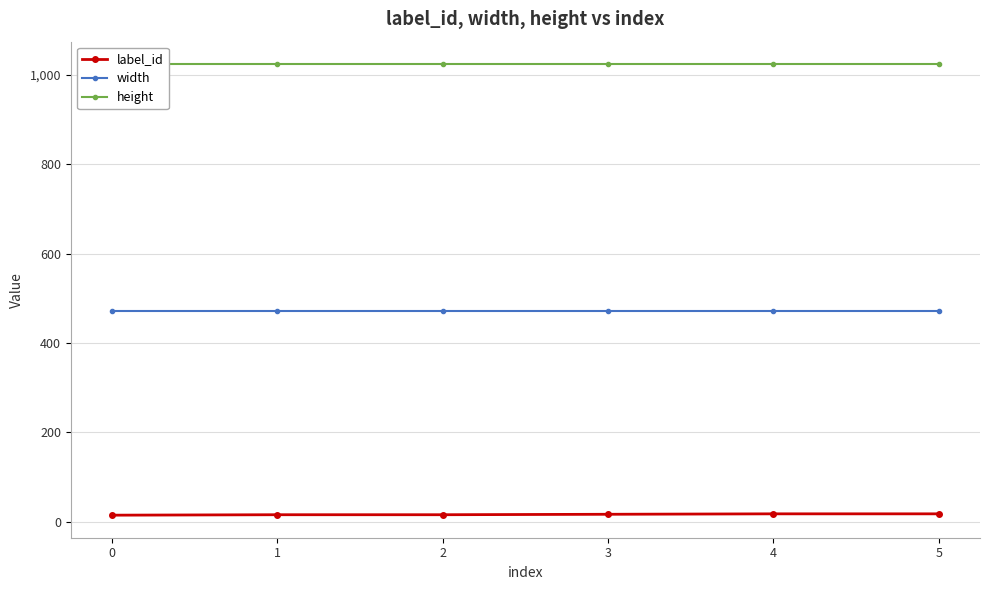

What is the difference between the highest and lowest values at 4?

1006